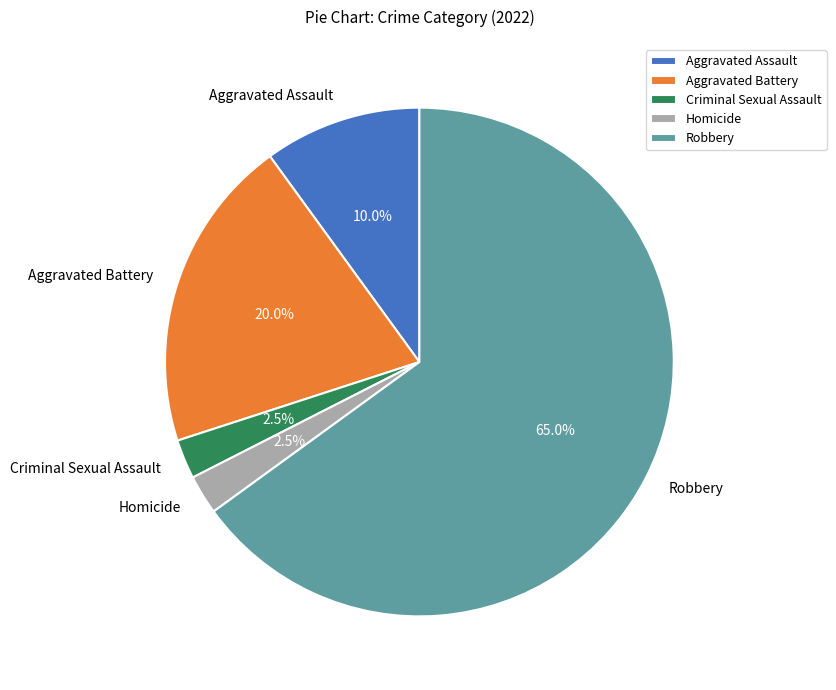

How many slices are in this pie chart?

5